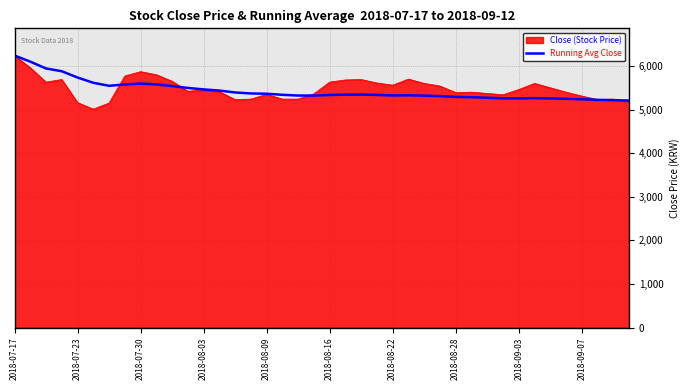

What is the lowest value of the Close (Stock Price) series?

5010